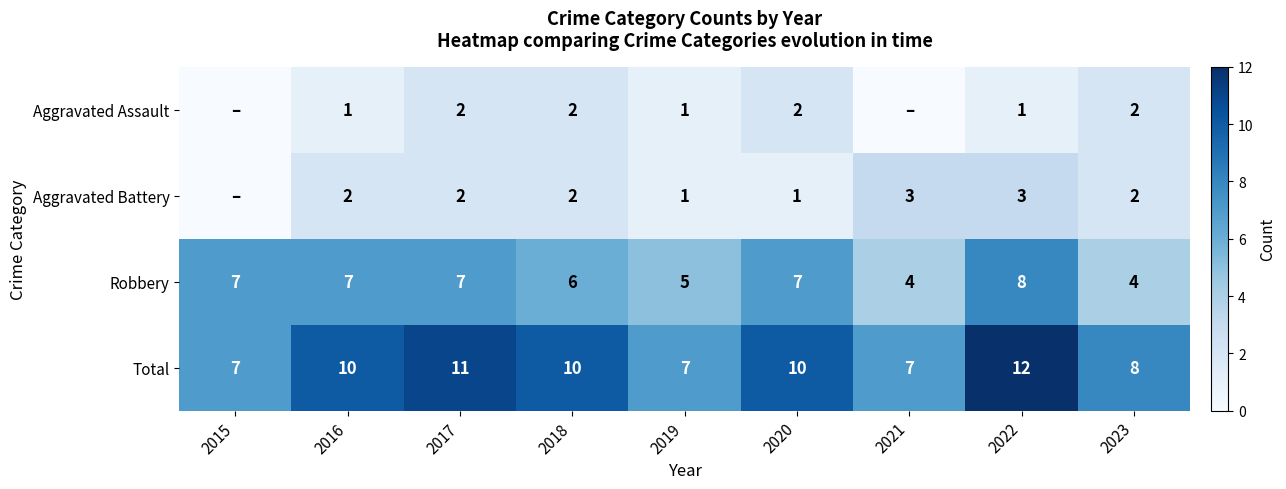

How many series are shown in this chart?

4